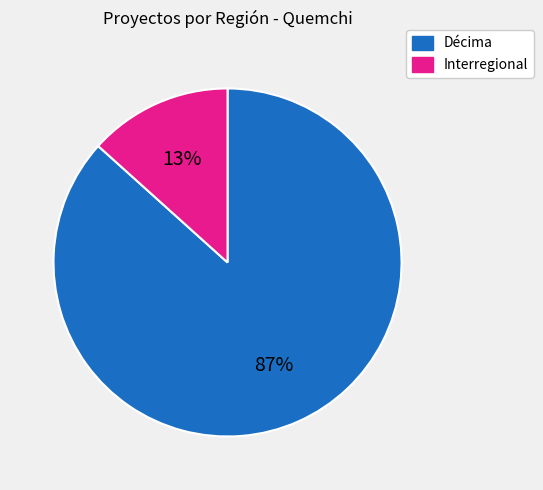

Rank the categories by value from lowest to highest.

Interregional, Décima